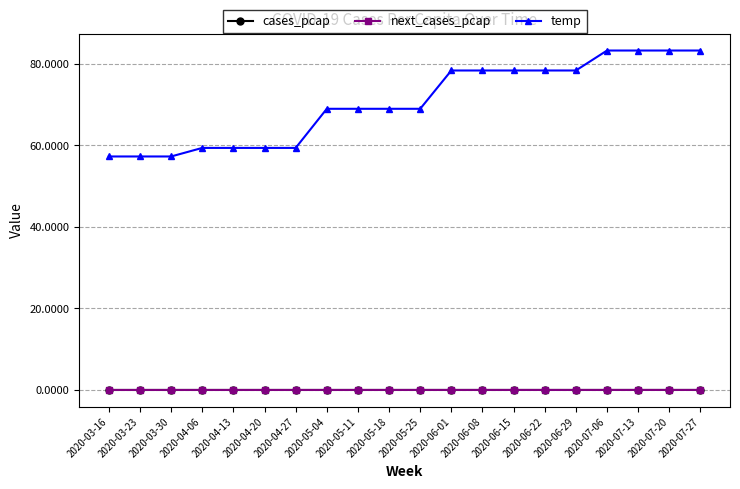

True or false: temp and next_cases_pcap cross at least once.

False